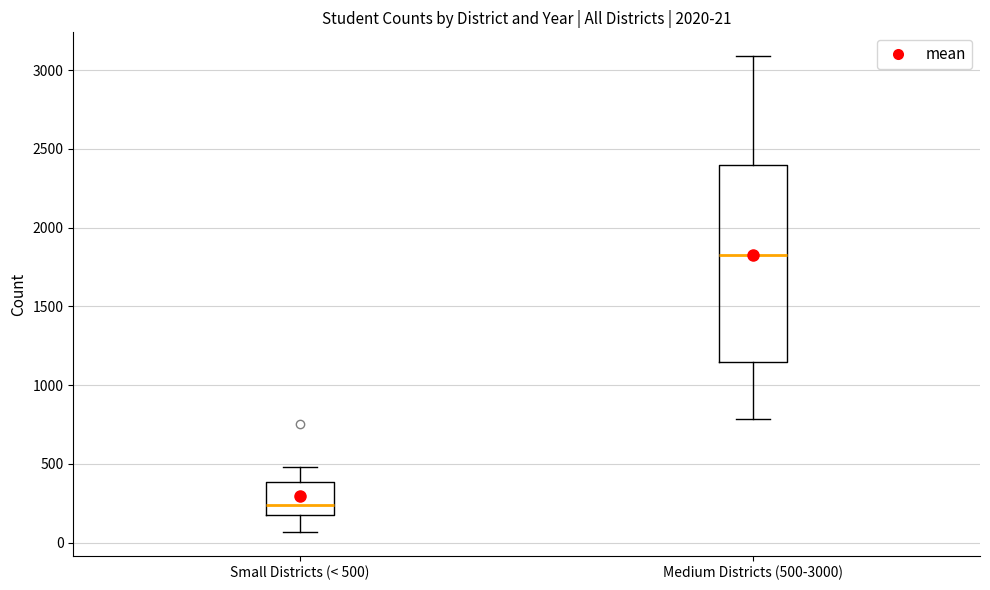

Comparing the boxes themselves (not the whiskers), which one is the tallest?

Medium Districts (500-3000)